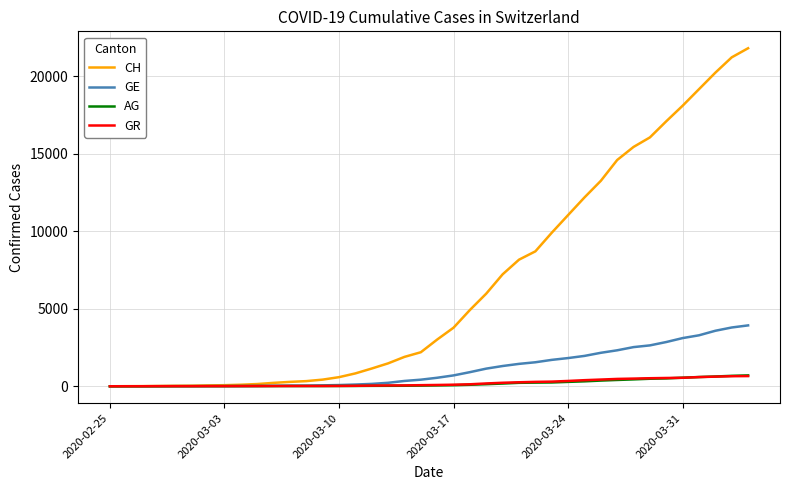

Which series has the widest spread of values?

CH